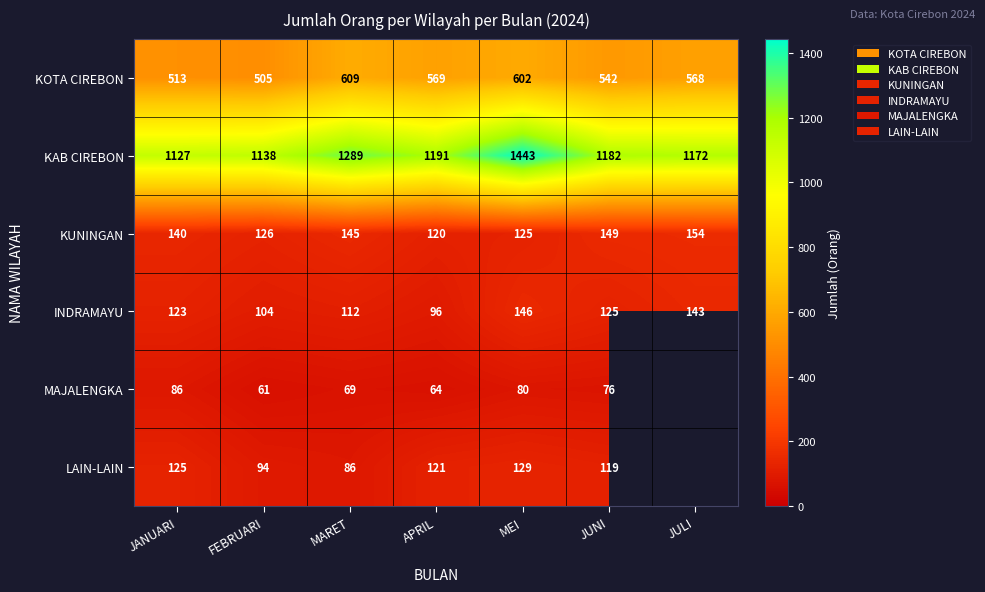

At which label is KAB CIREBON closest to 1285?

MARET